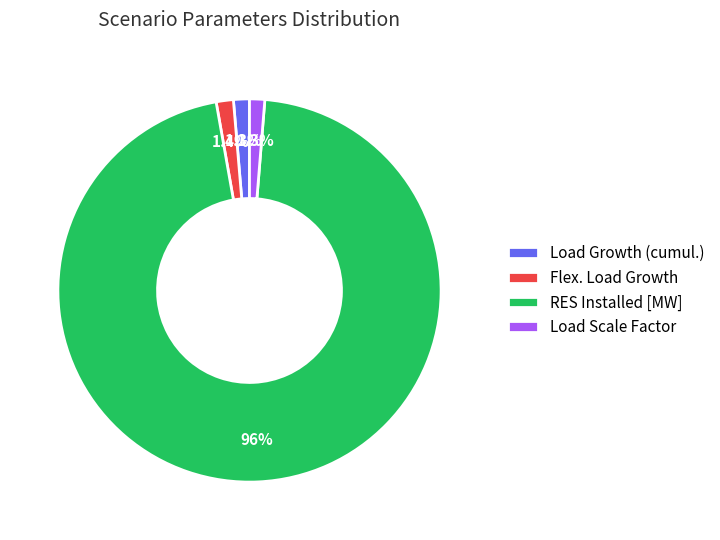

Is it true that Flex. Load Growth is 1% of the pie?

True